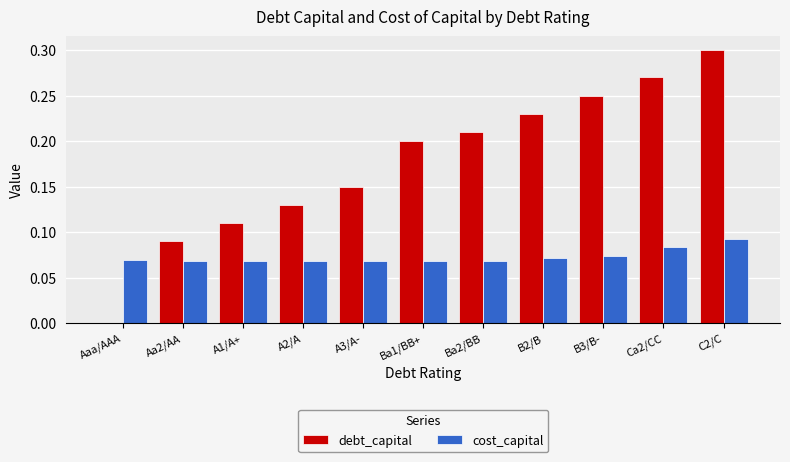

The value of debt_capital at C2/C is 0.3. True or false?

True